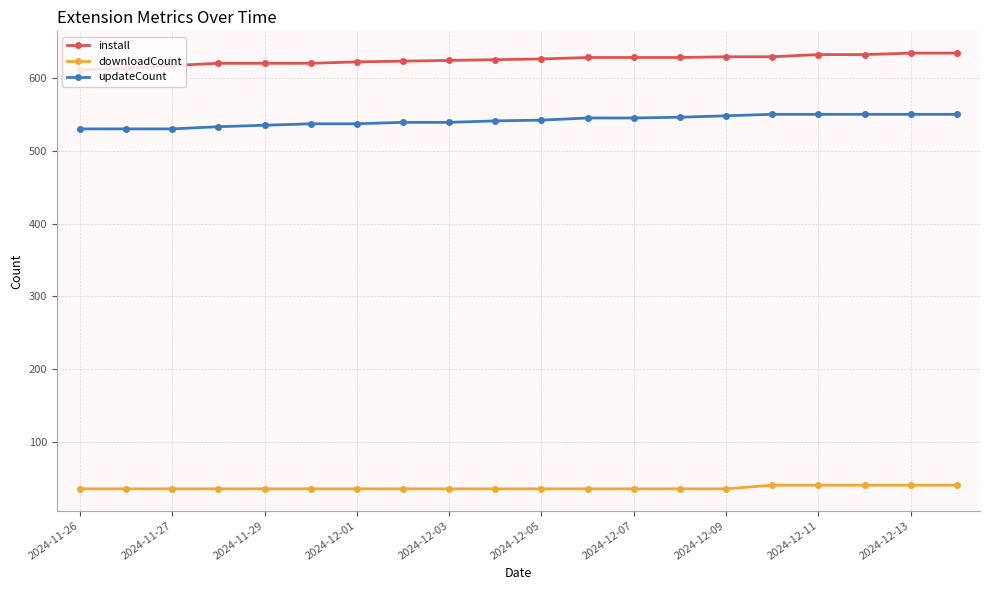

True or false: downloadCount and install cross at least once.

False